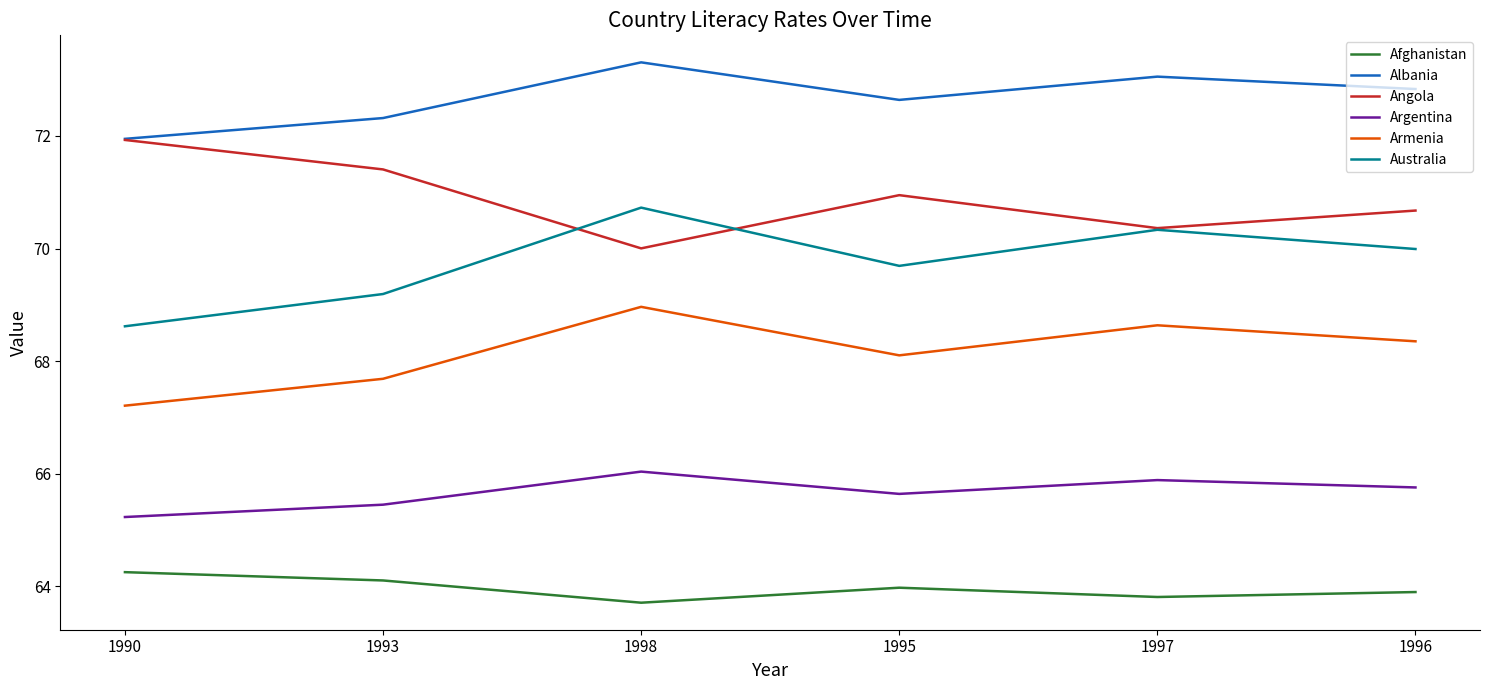

True or false: Albania and Australia cross at least once.

False